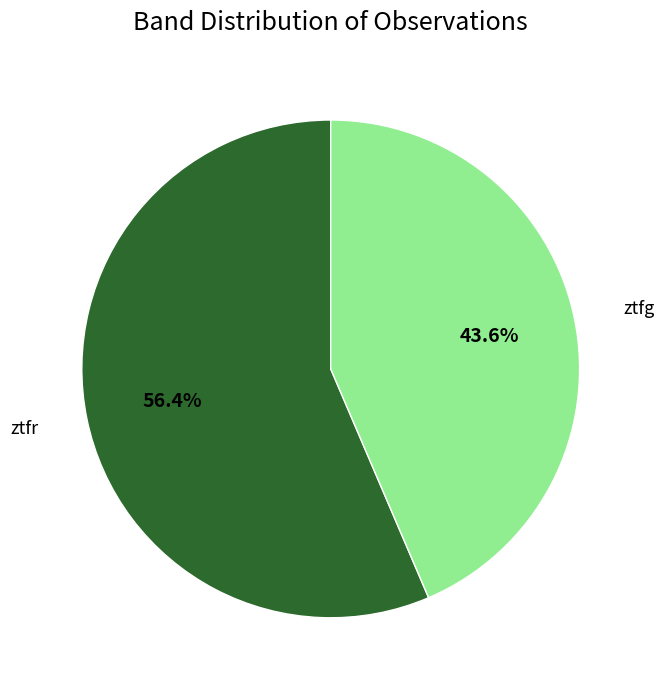

Is there any slice that represents more than half of the pie?

Yes